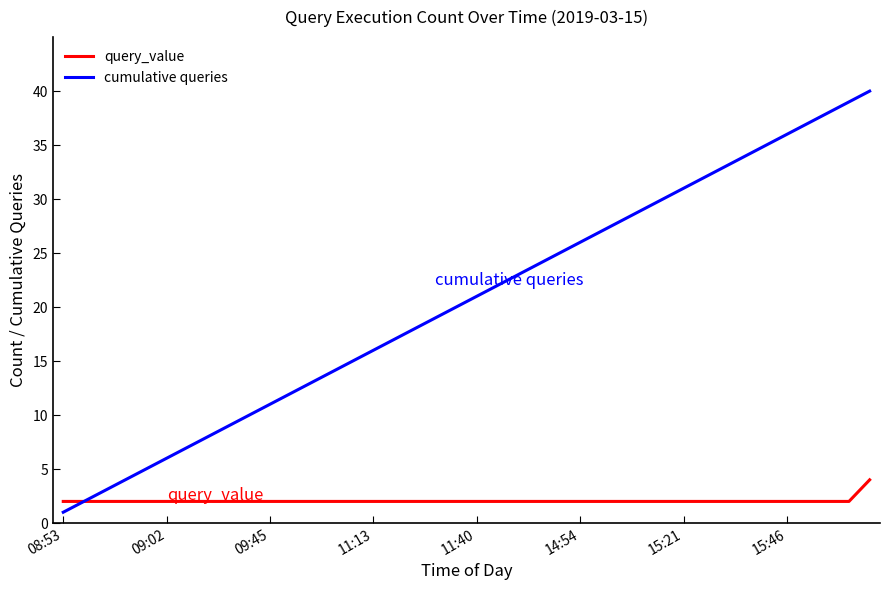

Which series has the widest spread of values?

cumulative queries